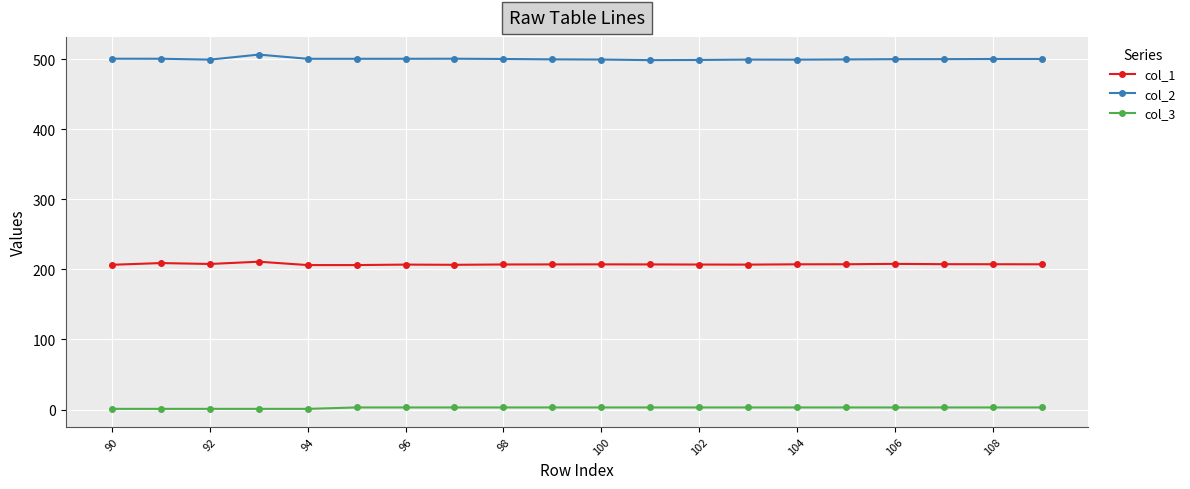

True or false: col_2 and col_1 cross at least once.

False